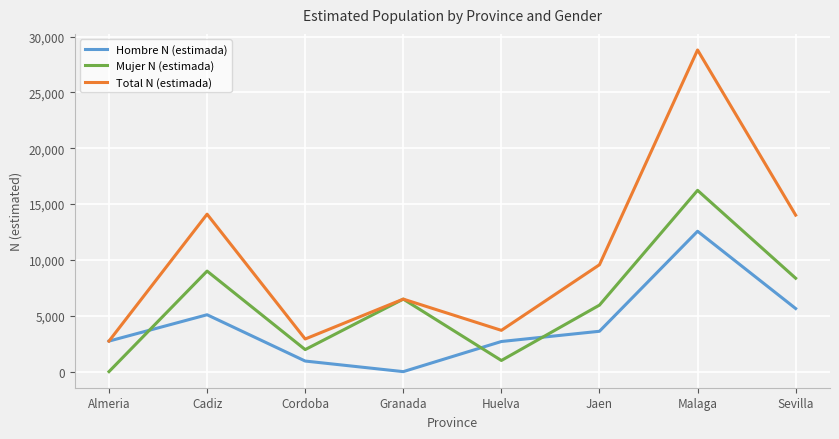

At which category does Total N (estimada) reach its first local valley?

Cordoba